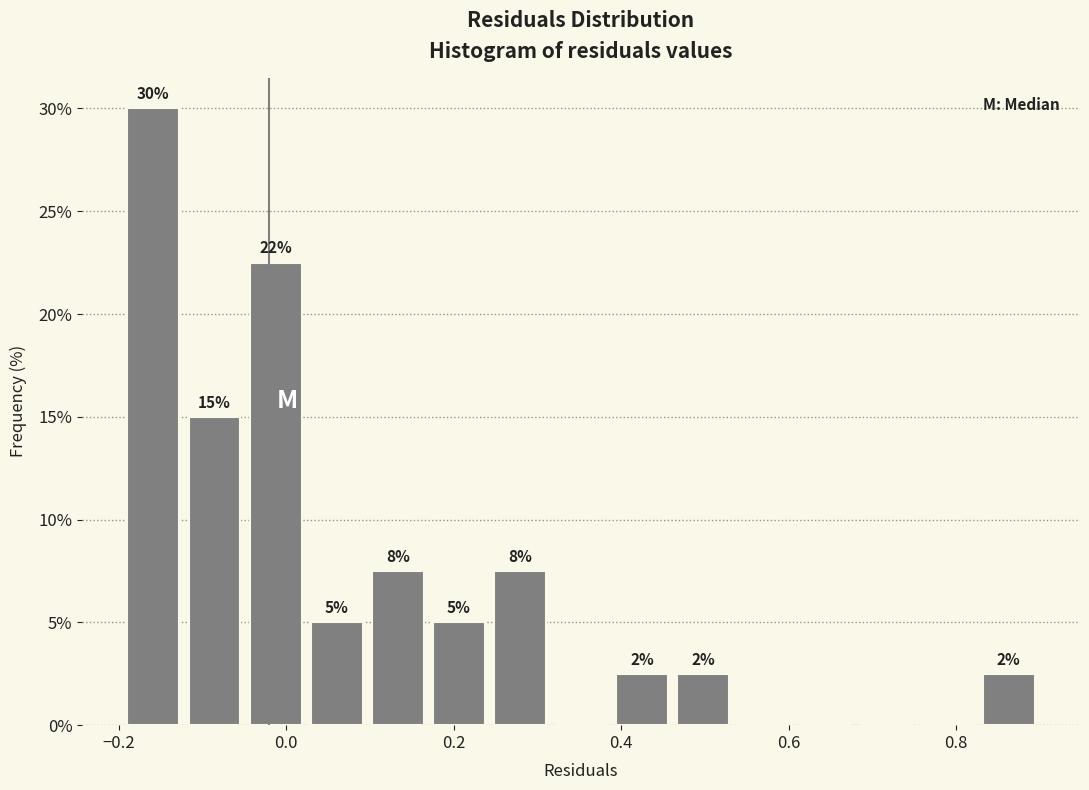

Read against the x-axis, roughly where is the centre of the tallest bar?

-0.16